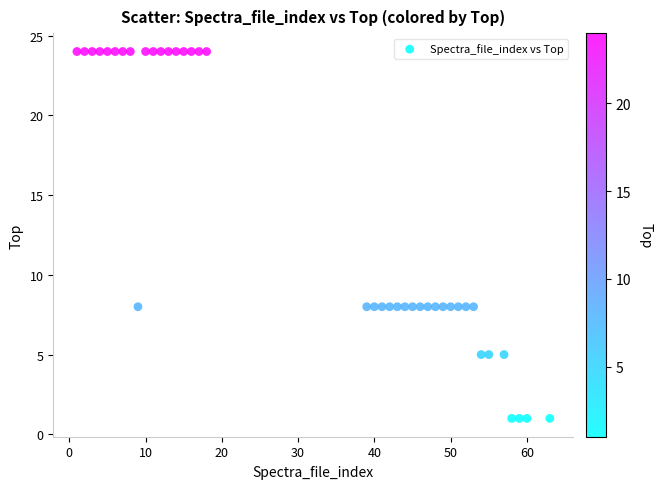

What is the range of X values (max minus min)?

62